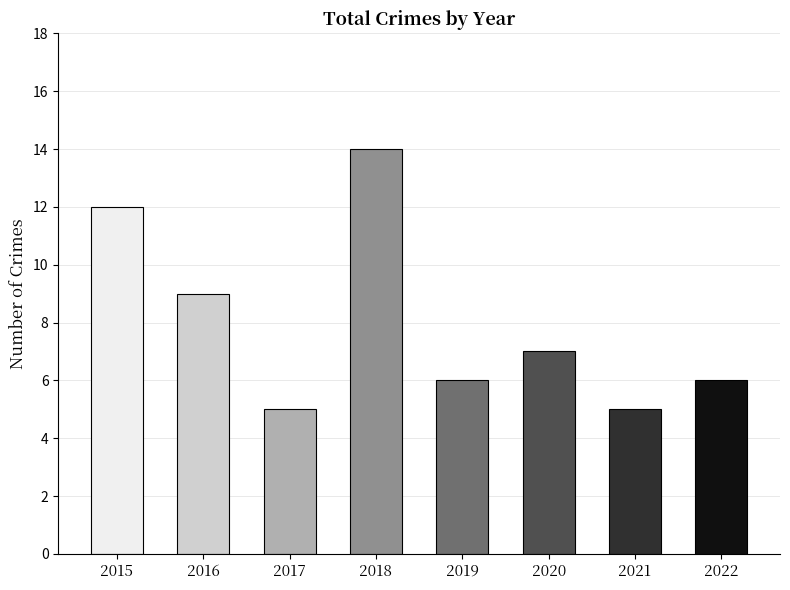

Between 2017 and 2015, which is larger?

2015